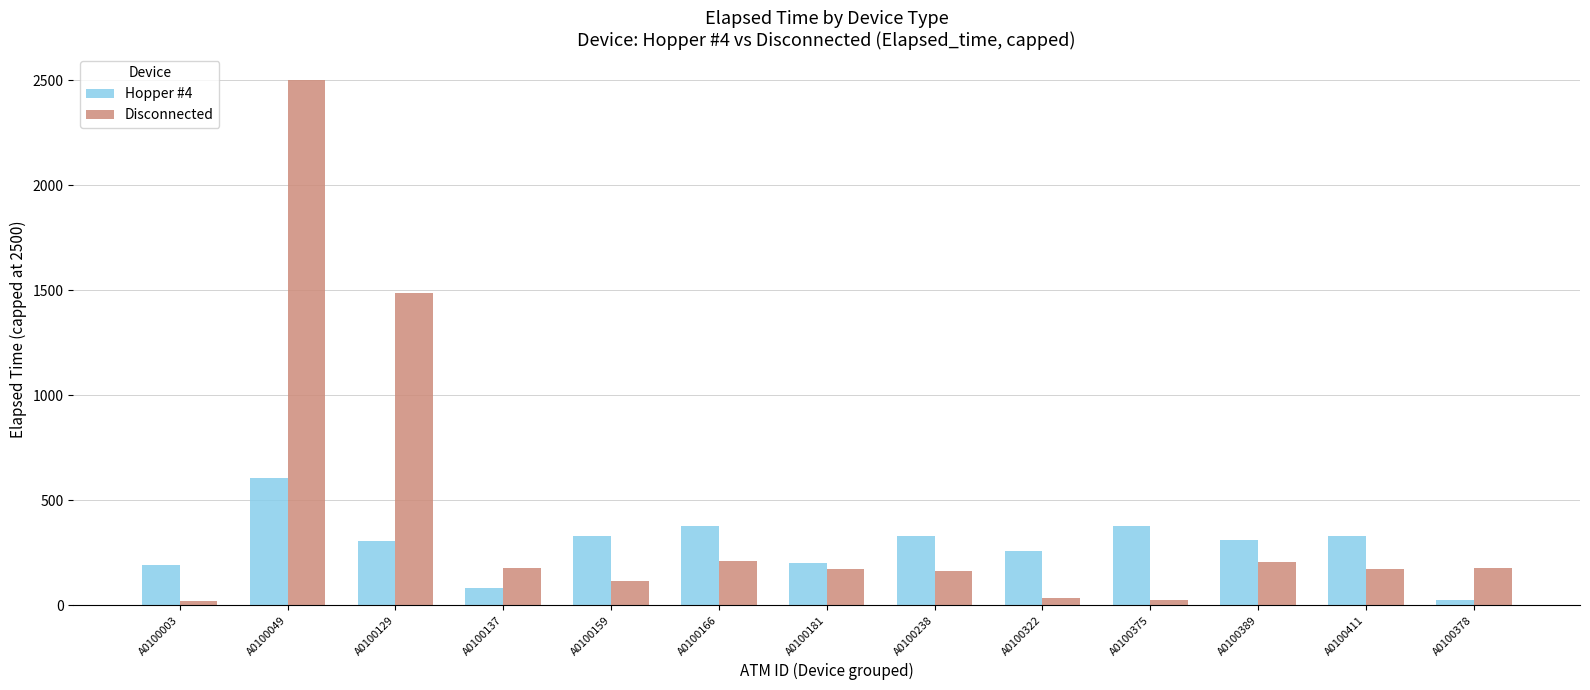

At A0100378, list the series in order from largest to smallest.

Disconnected, Hopper #4